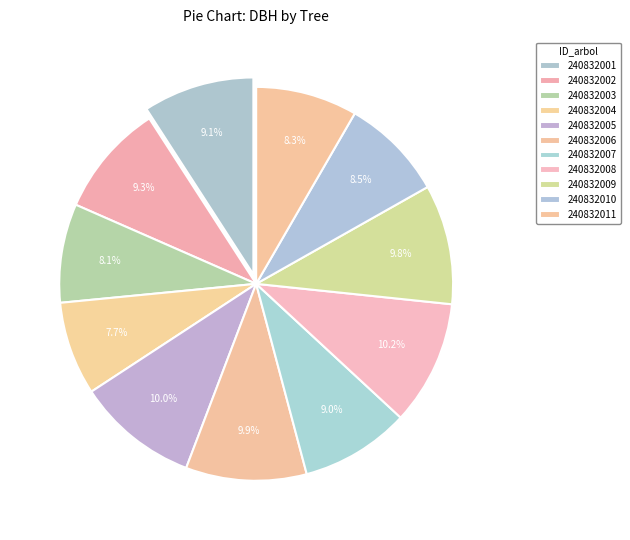

How many slices are in this pie chart?

11